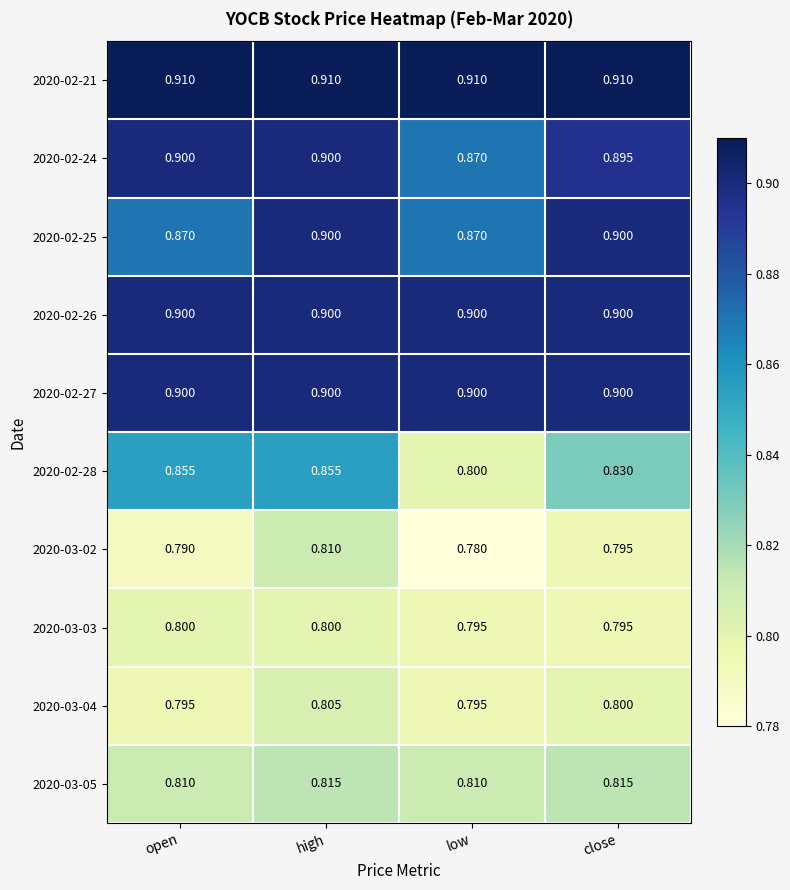

At which category is the sum across all series the highest?

high